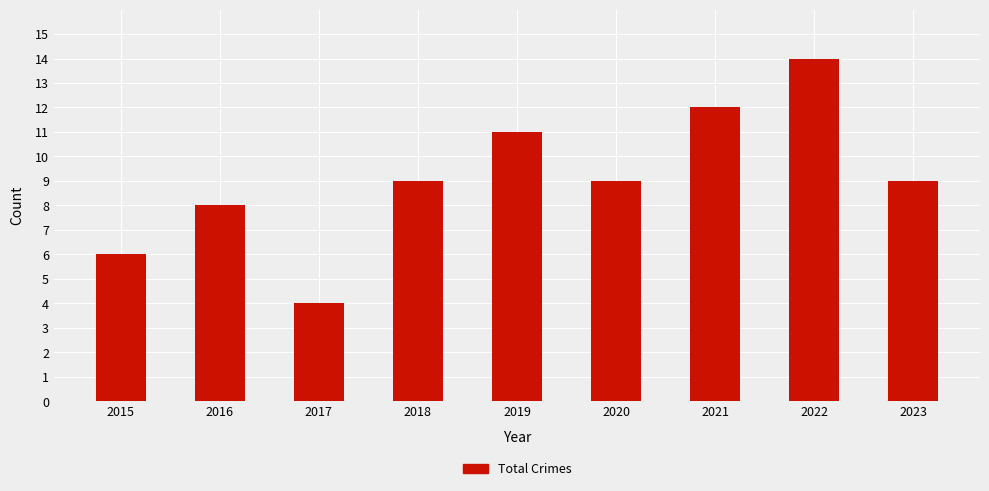

Are the bars horizontal?

No